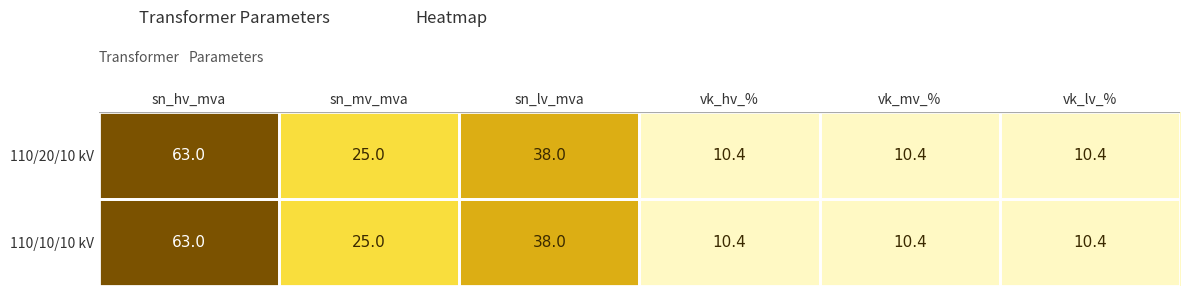

At which category is the sum across all series the highest?

sn_hv_mva